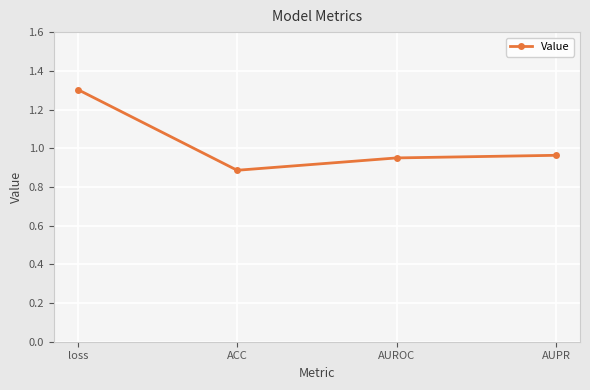

What is the label of the 4th point from the right?

loss